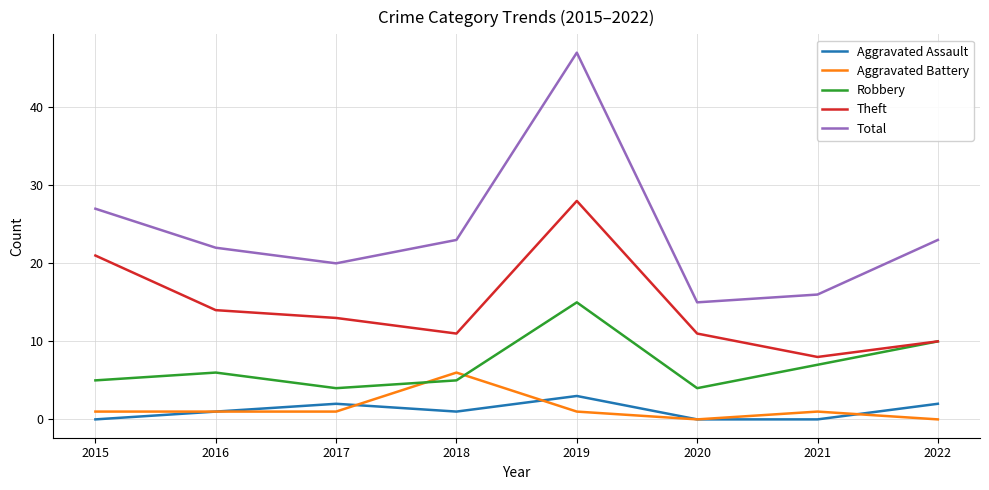

Which series has the largest range (max minus min)?

Total